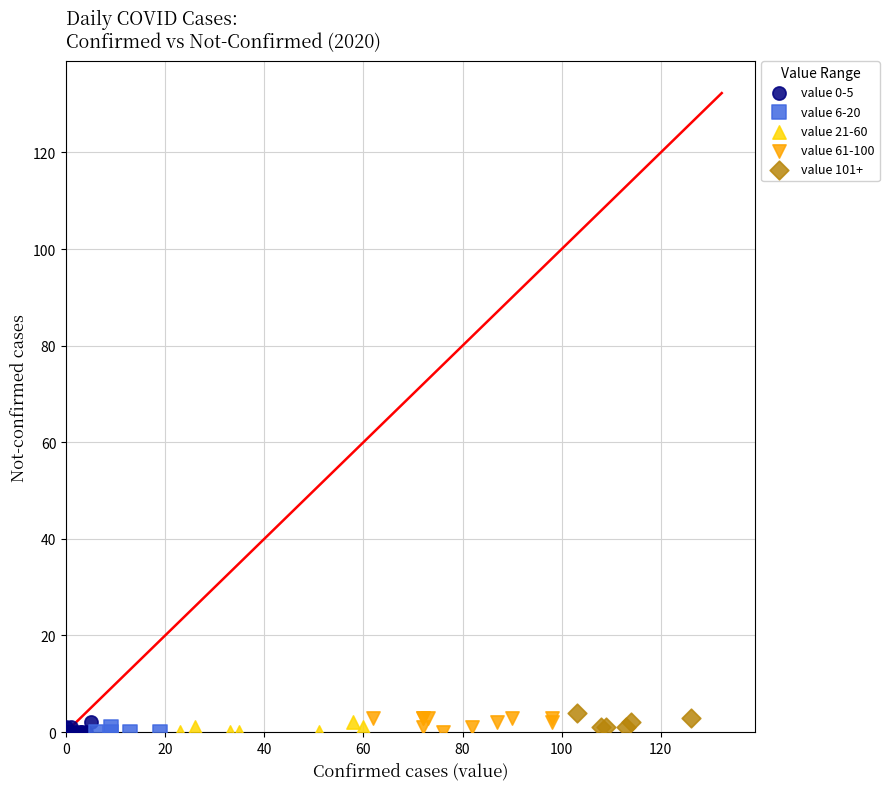

What are all the series names shown in the legend?

value 0-5, value 6-20, value 21-60, value 61-100, value 101+